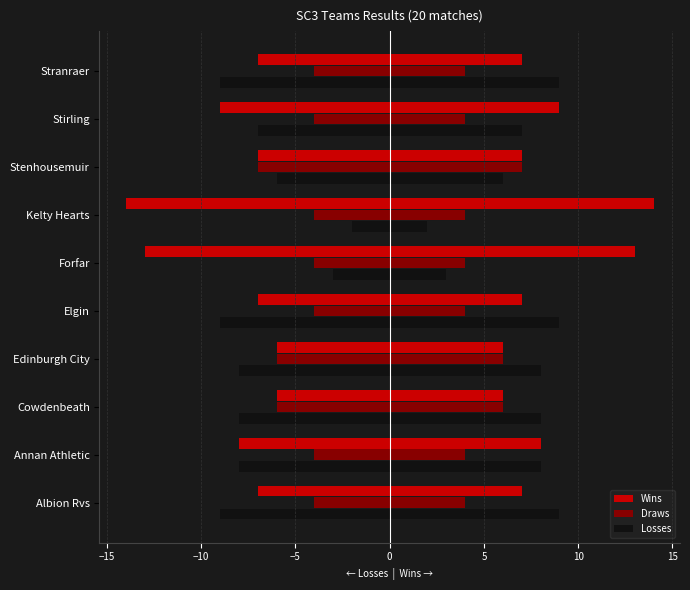

True or false: Draws has a value of 4 at Forfar.

True